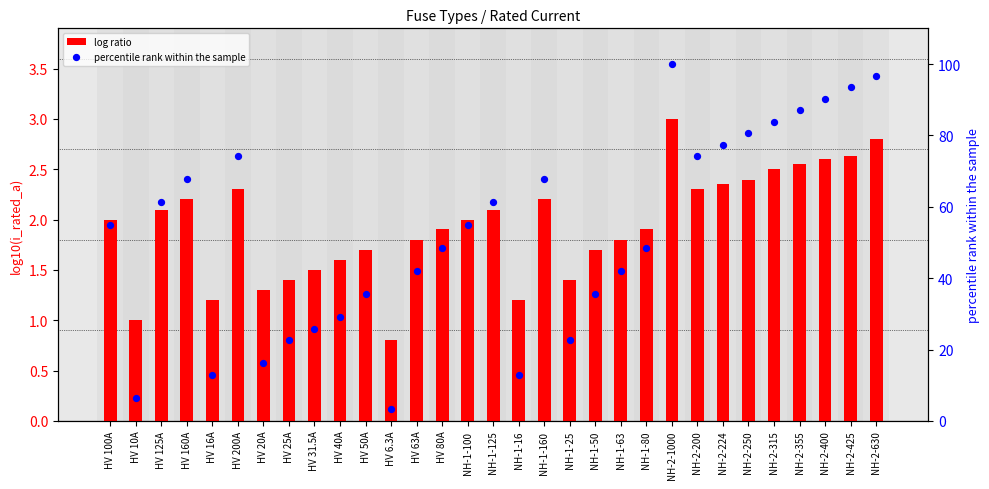

Which series contains the highest Y value?

percentile rank within the sample